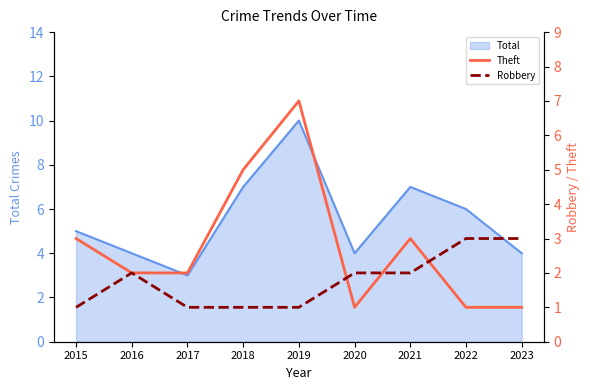

At which label does Total reach its minimum?

2017